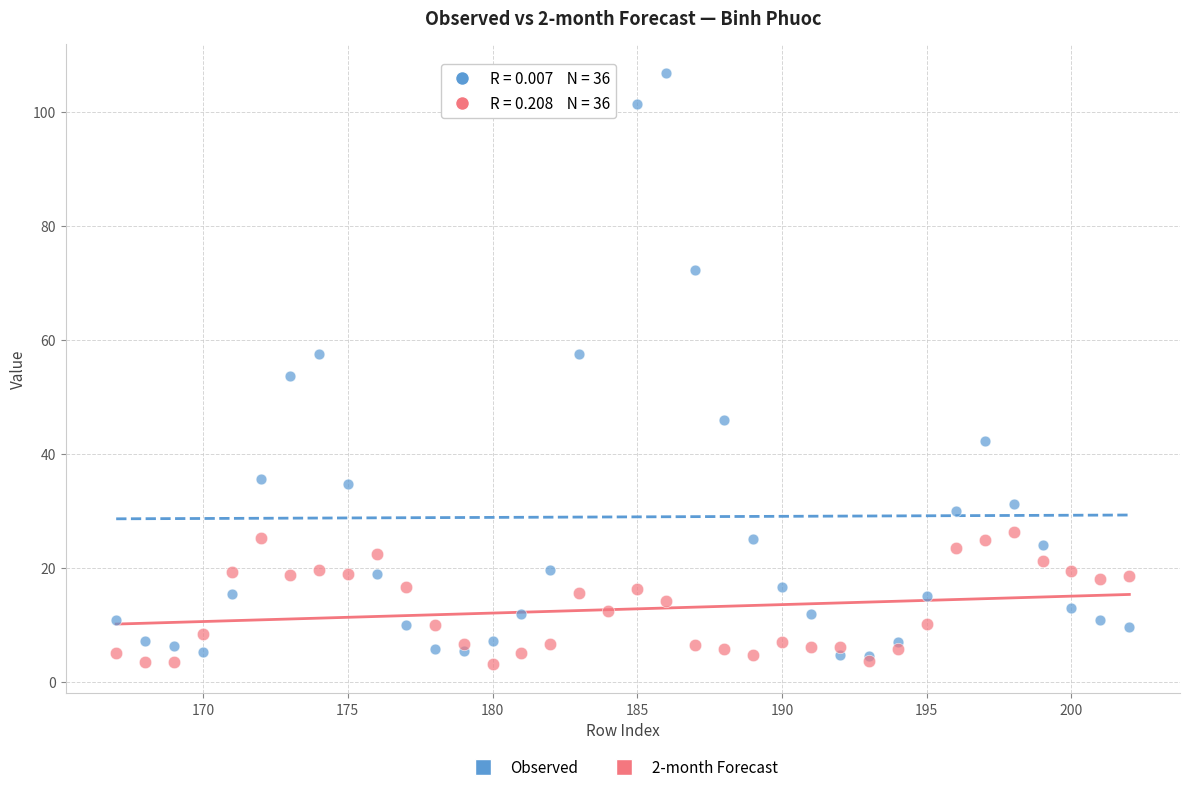

In the Observed series, what Y value is closest to 55?

53.7